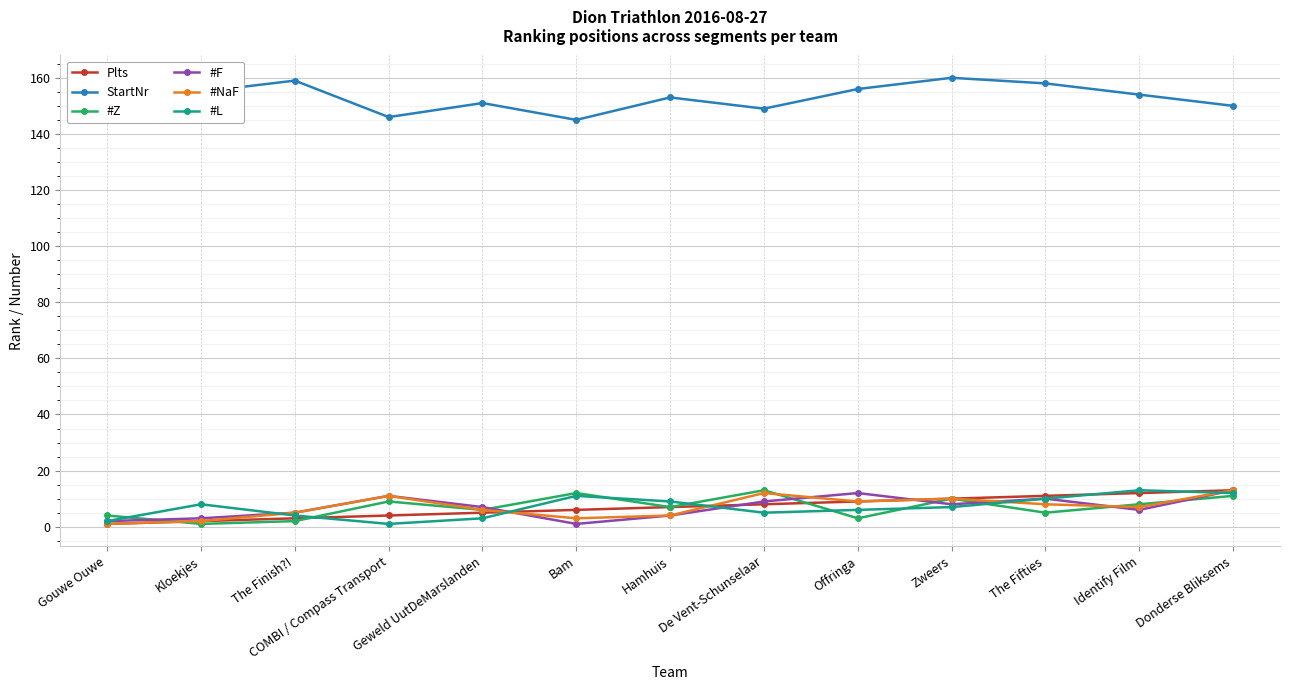

What is the difference between the #L values at Geweld UutDeMarslanden and Hamhuis?

6